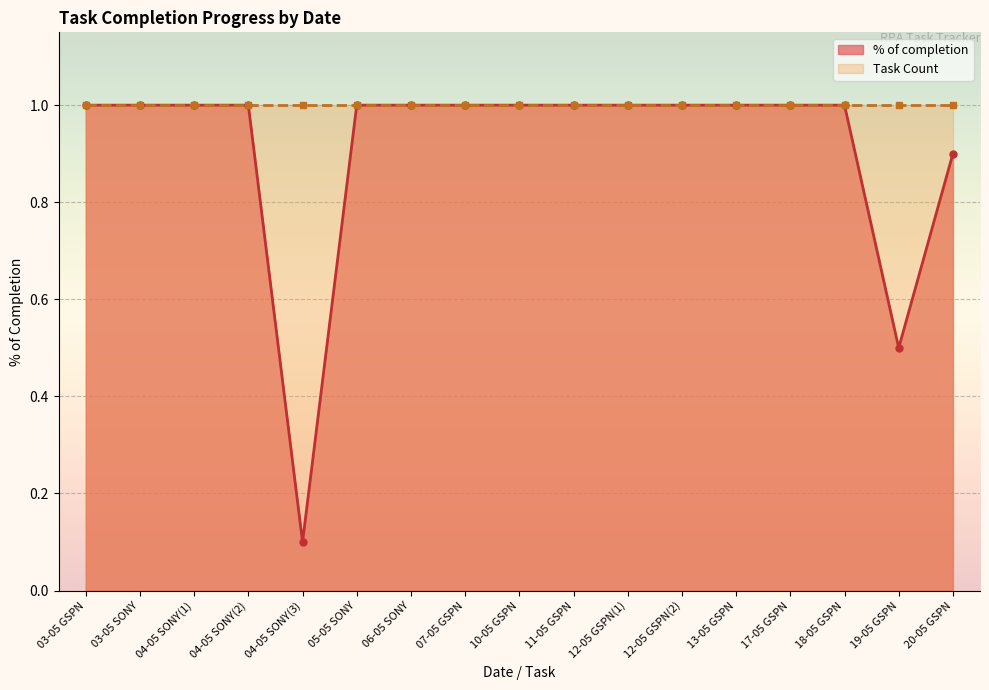

What is the label of the 15th point from the left?

18-05 GSPN